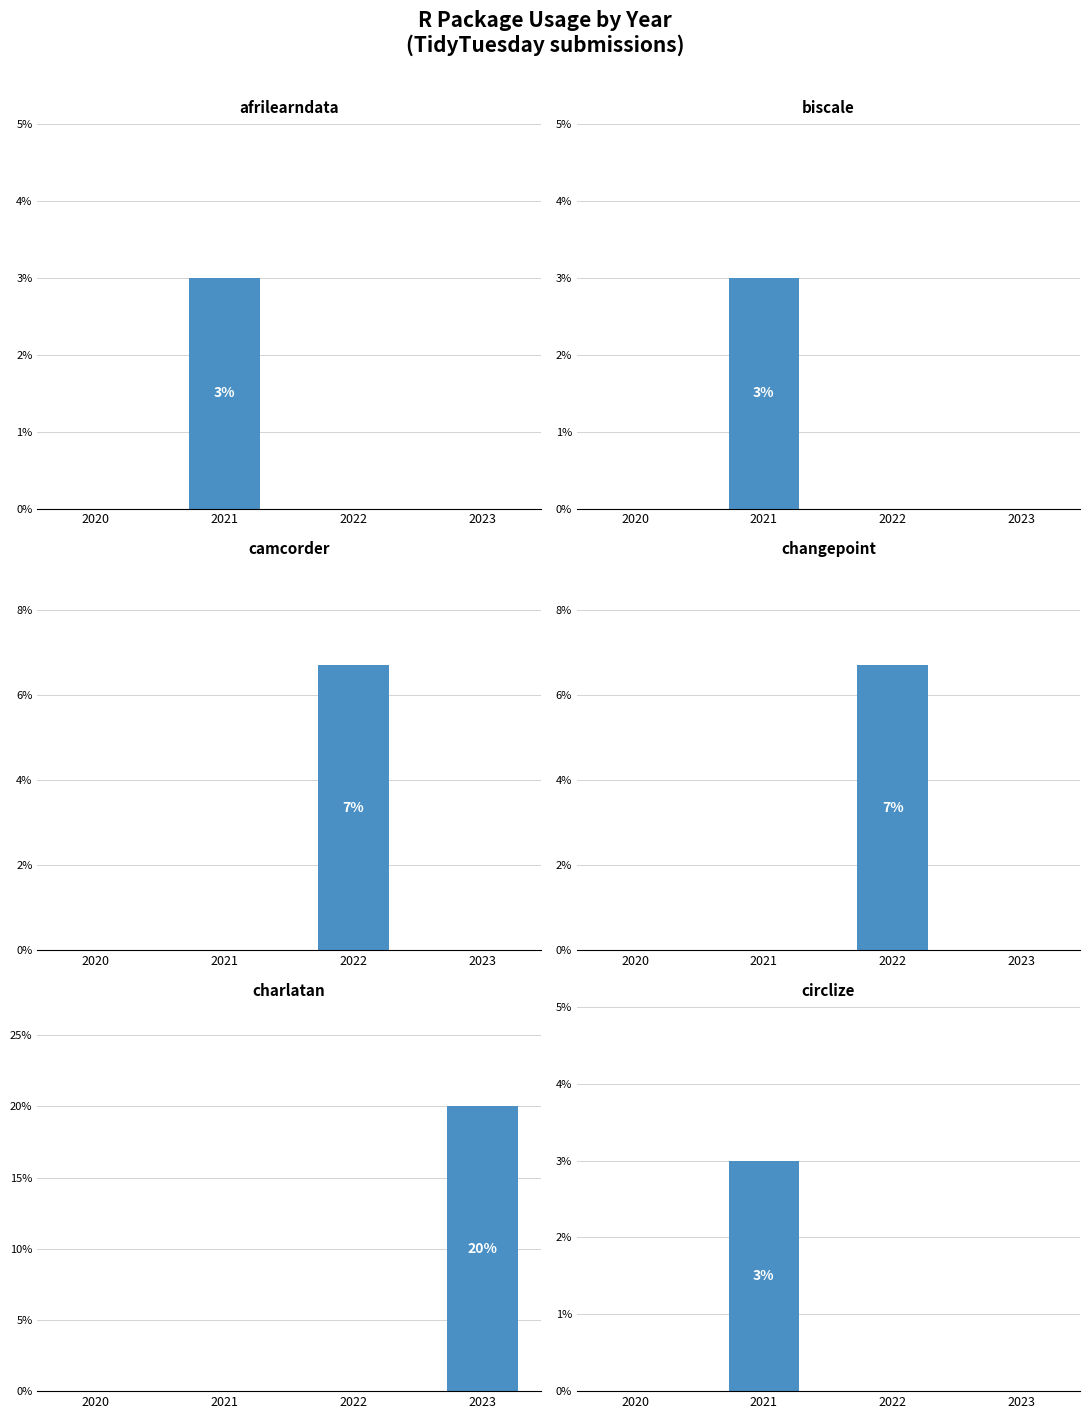

What is the maximum value shown in the chart?

20.0